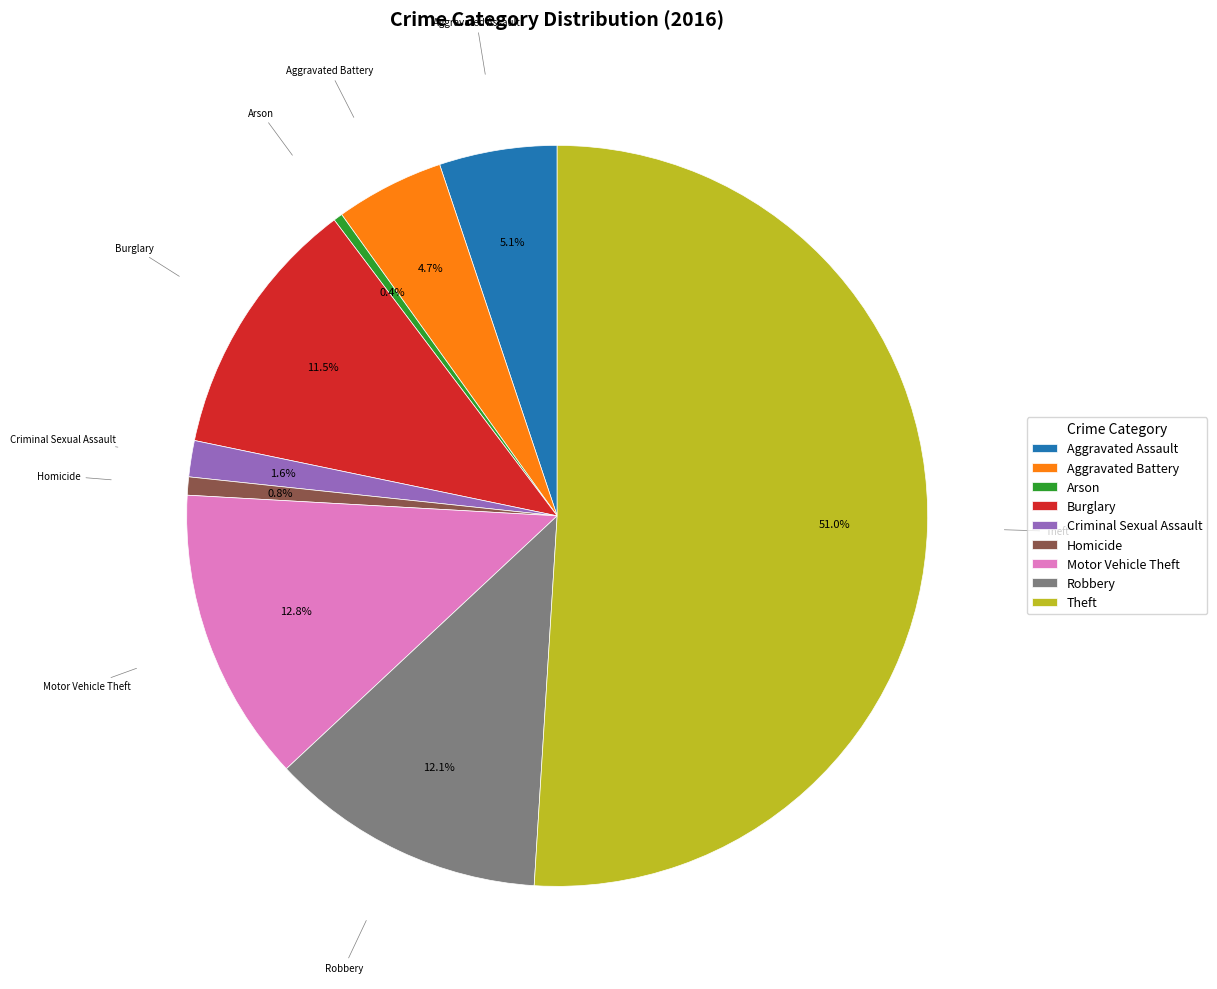

To the nearest percent, what is the combined percentage of Aggravated Assault and Homicide?

6%